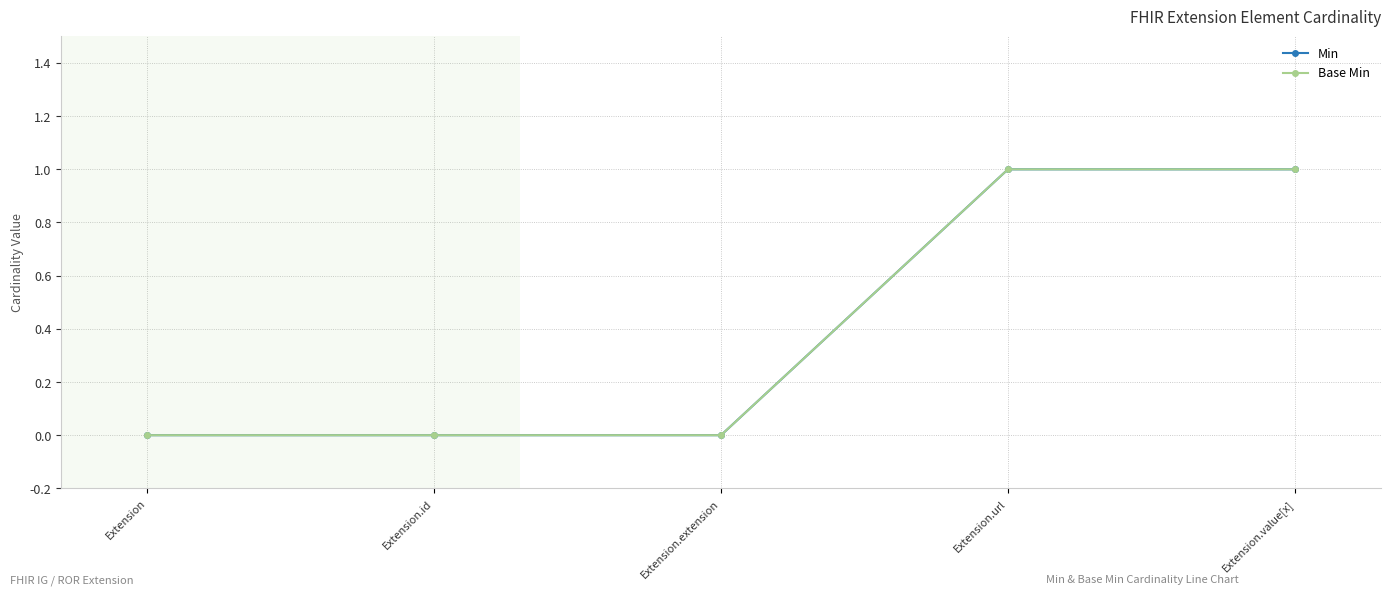

Is this an area chart (filled region under the line)?

No